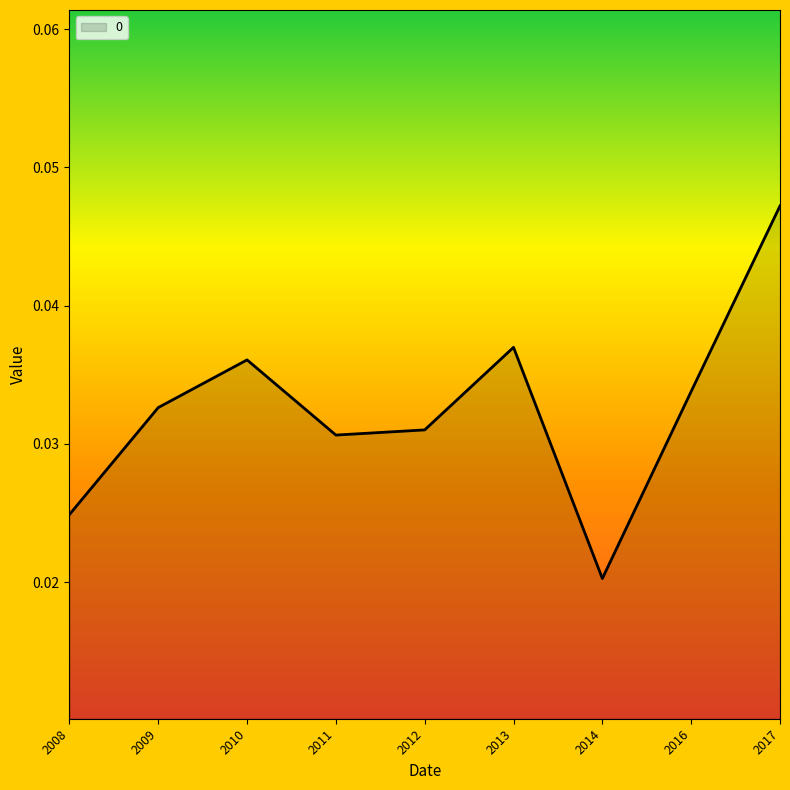

Which has a higher value, 2012 or 2010?

2010